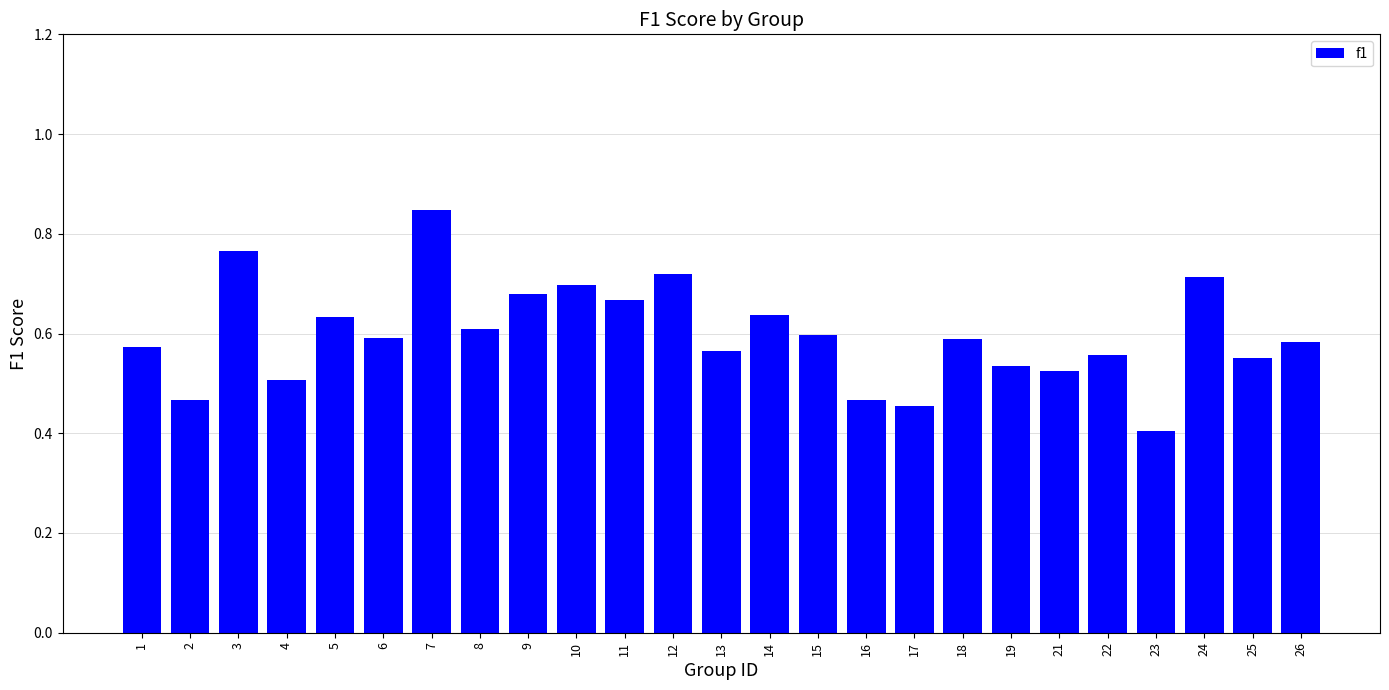

What is the difference between the values at 13 and 5?

0.1